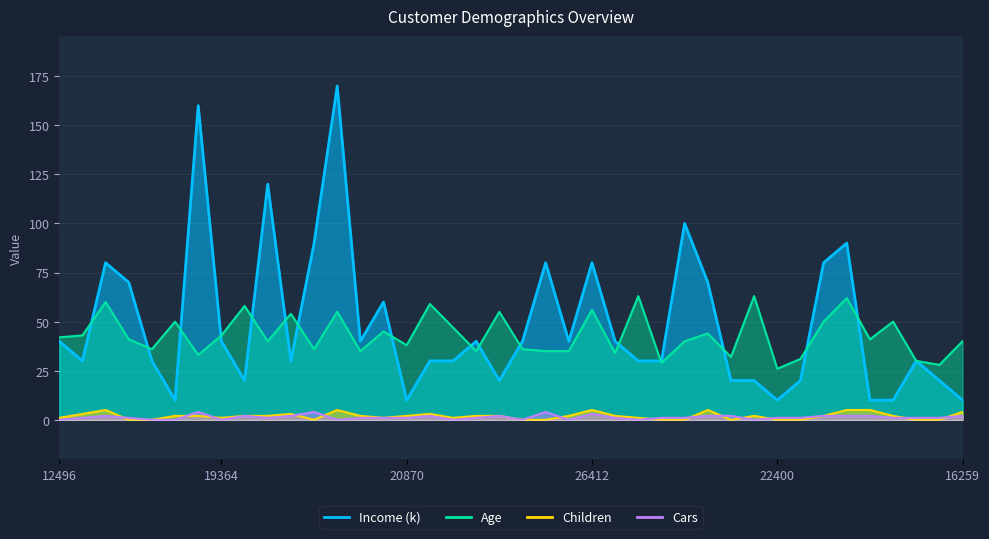

At which label does Children first exceed 2?

24107